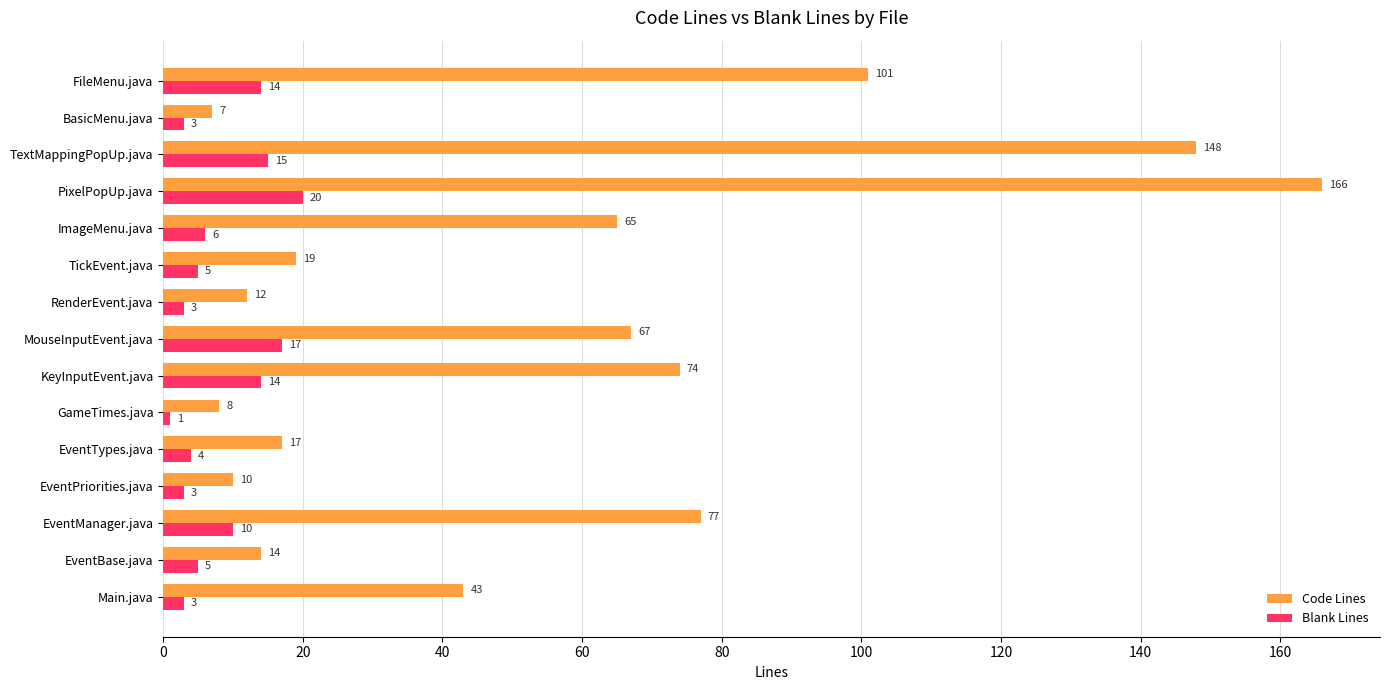

What is the approximate value of Blank Lines at EventManager.java?

10